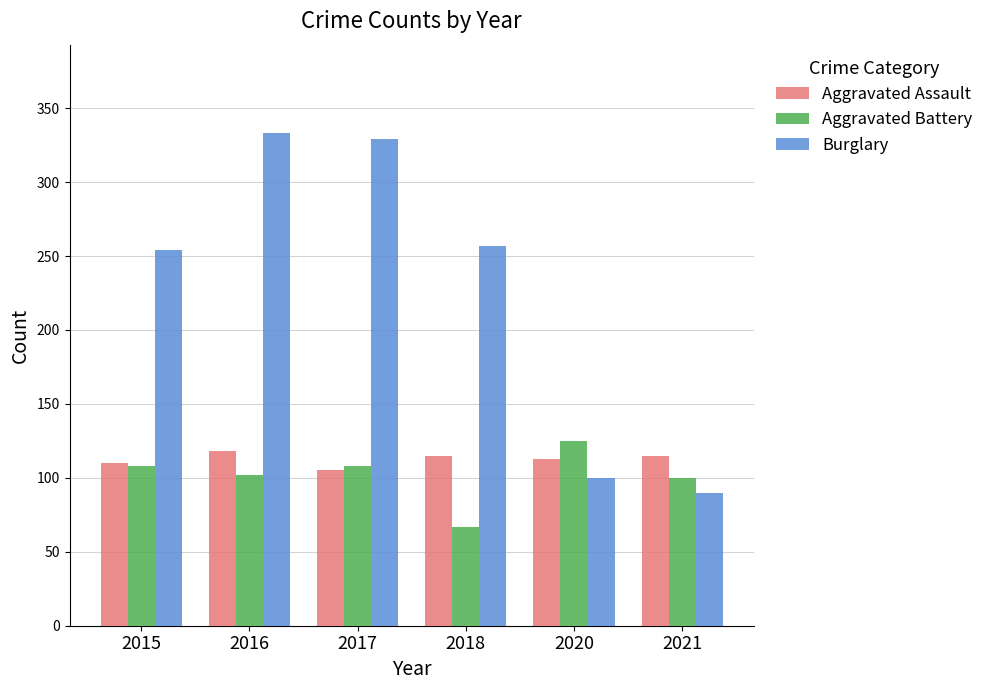

True or false: Aggravated Battery has a value of 149 at 2021.

False